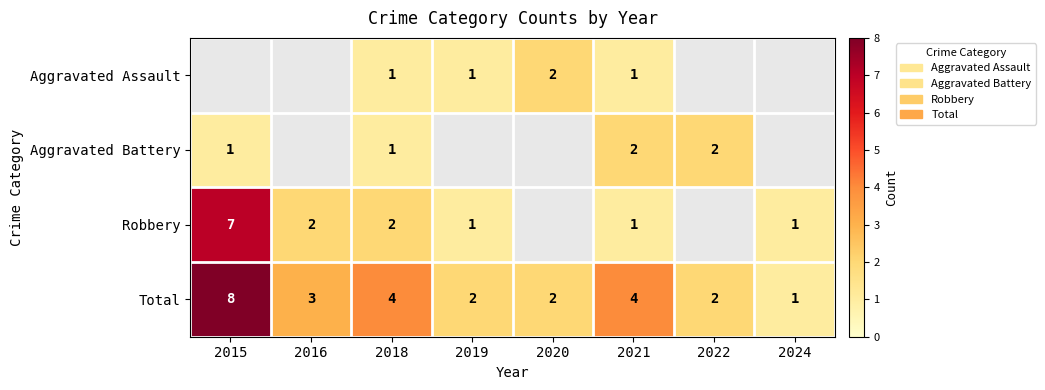

The value of Aggravated Assault at 2020 is 1. True or false?

False